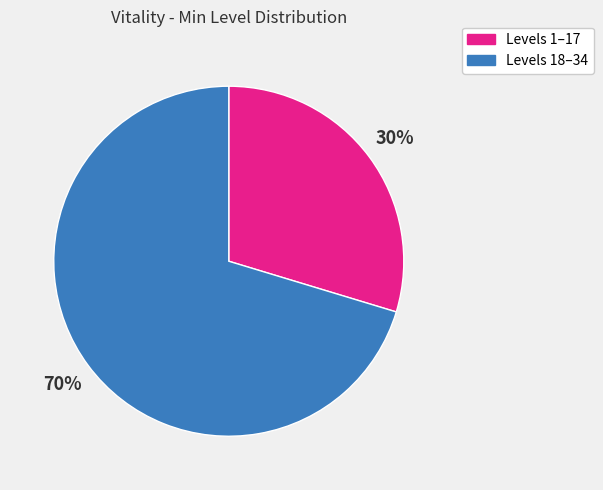

To the nearest percent, what is the average slice percentage?

50%